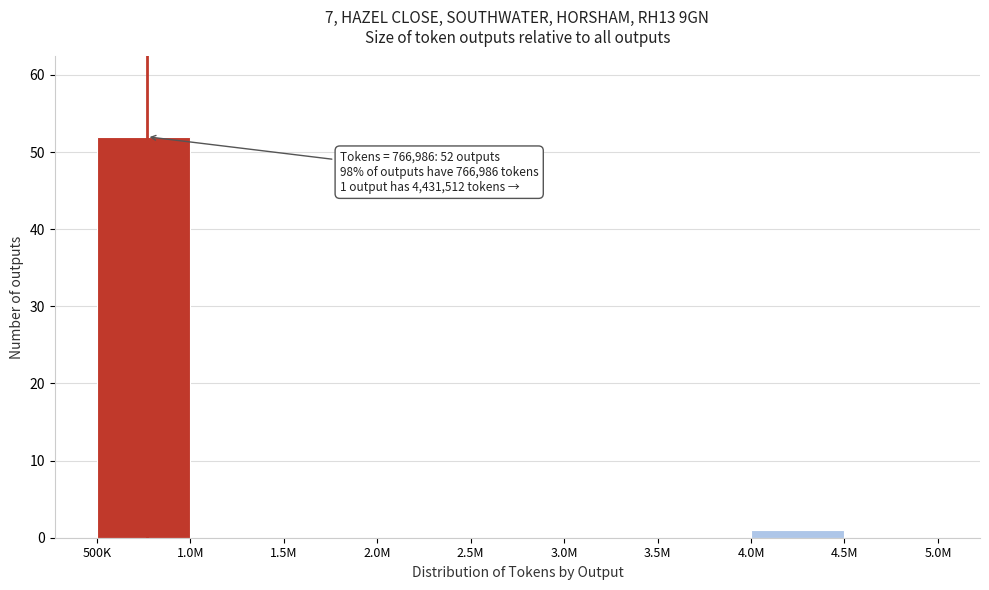

Reading left to right, what are all the values shown in this chart?

500K=52	1.0M=0	1.5M=0	2.0M=0	2.5M=0	3.0M=0	3.5M=0	4.0M=1	4.5M=0